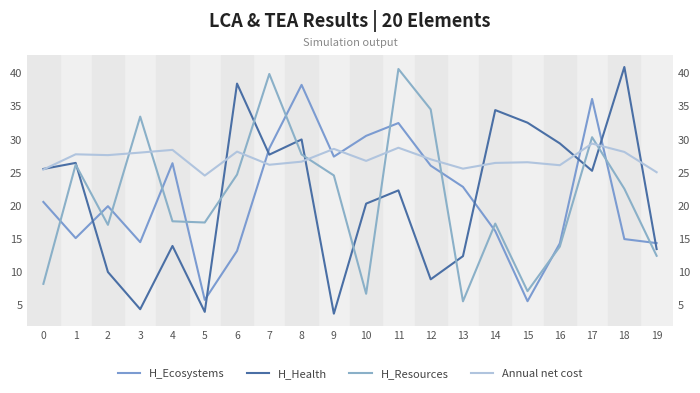

Is it true that H_Ecosystems equals 13.7 at 4?

False